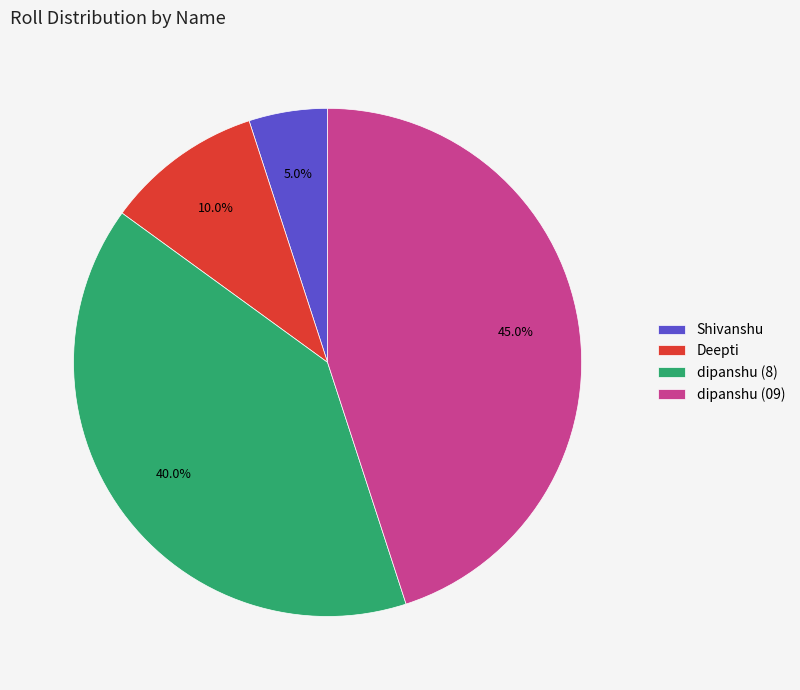

To the nearest percent, what portion does Deepti represent?

10%